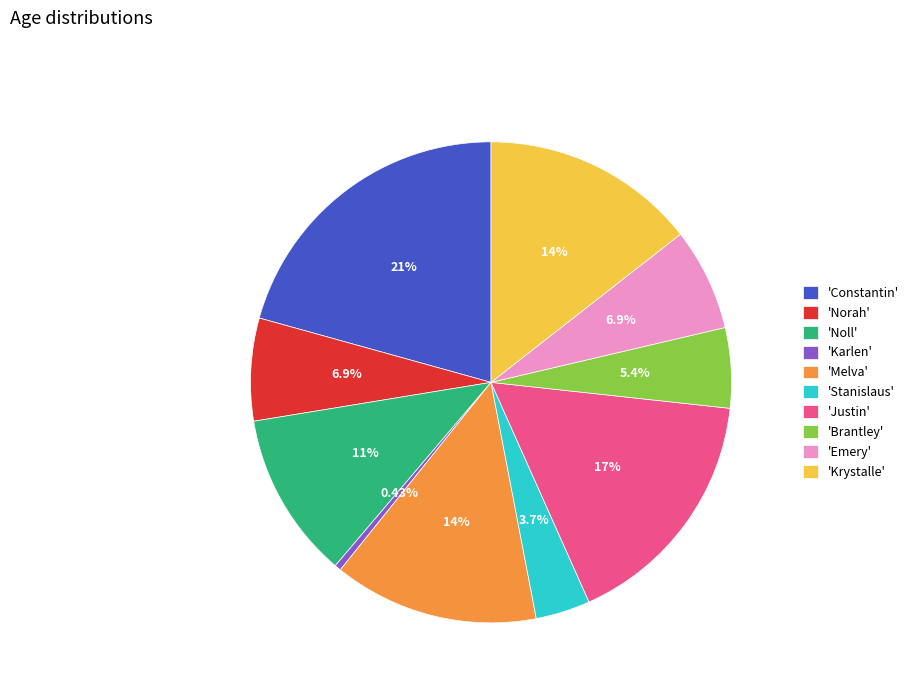

Count the number of slices in the pie.

10